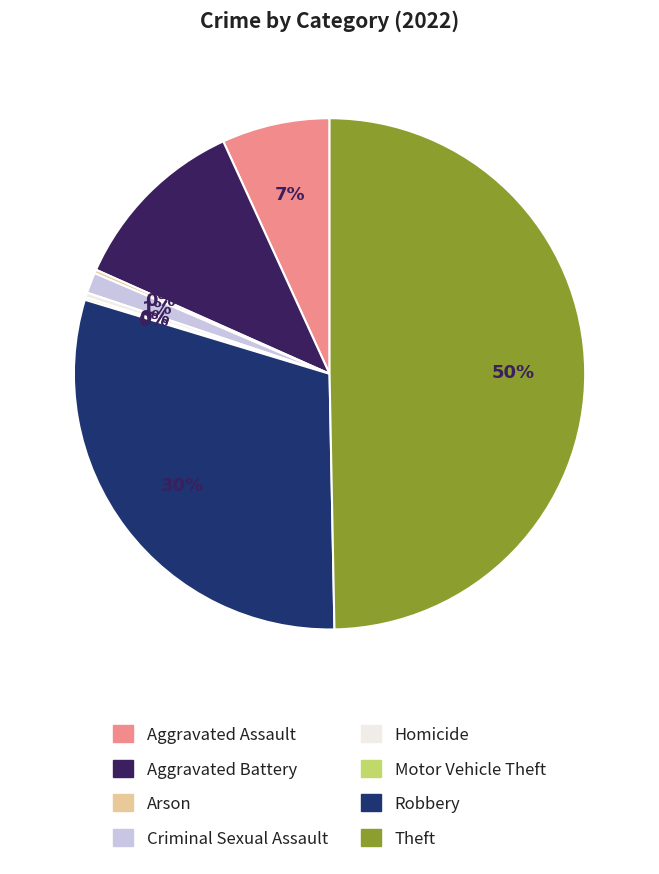

Is the sum of Robbery and Aggravated Assault greater than half?

No